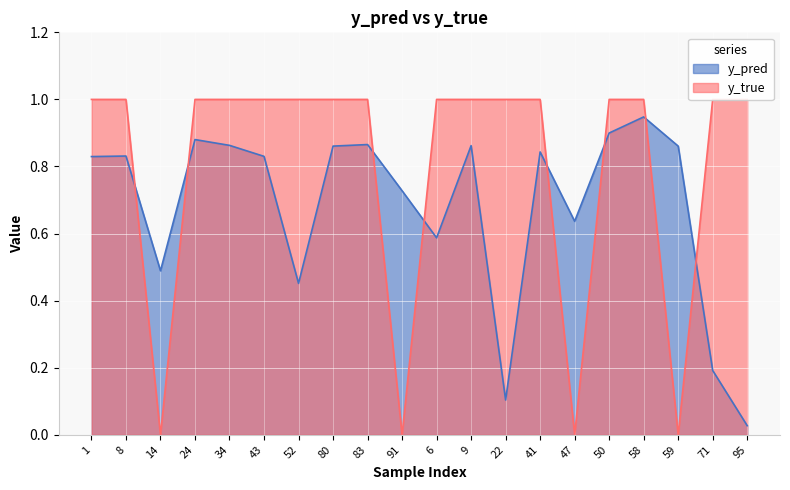

How many positive values does the y_true series have?

16